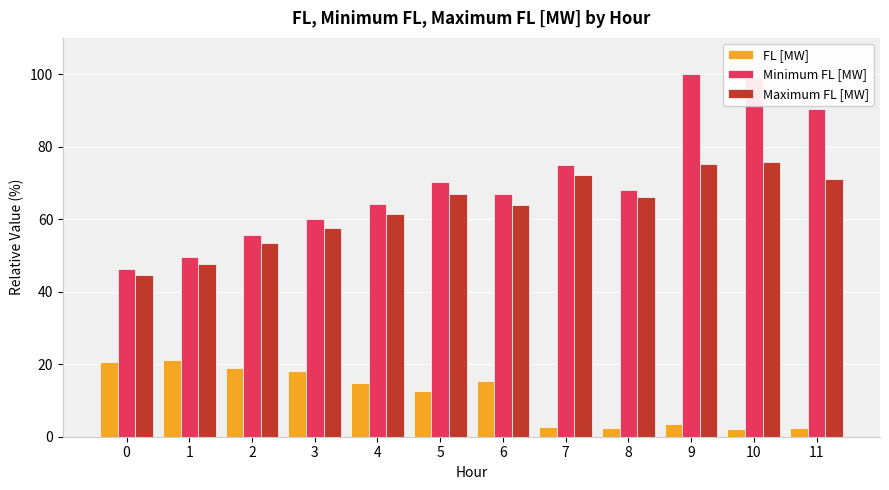

How many bars are there in each group?

3